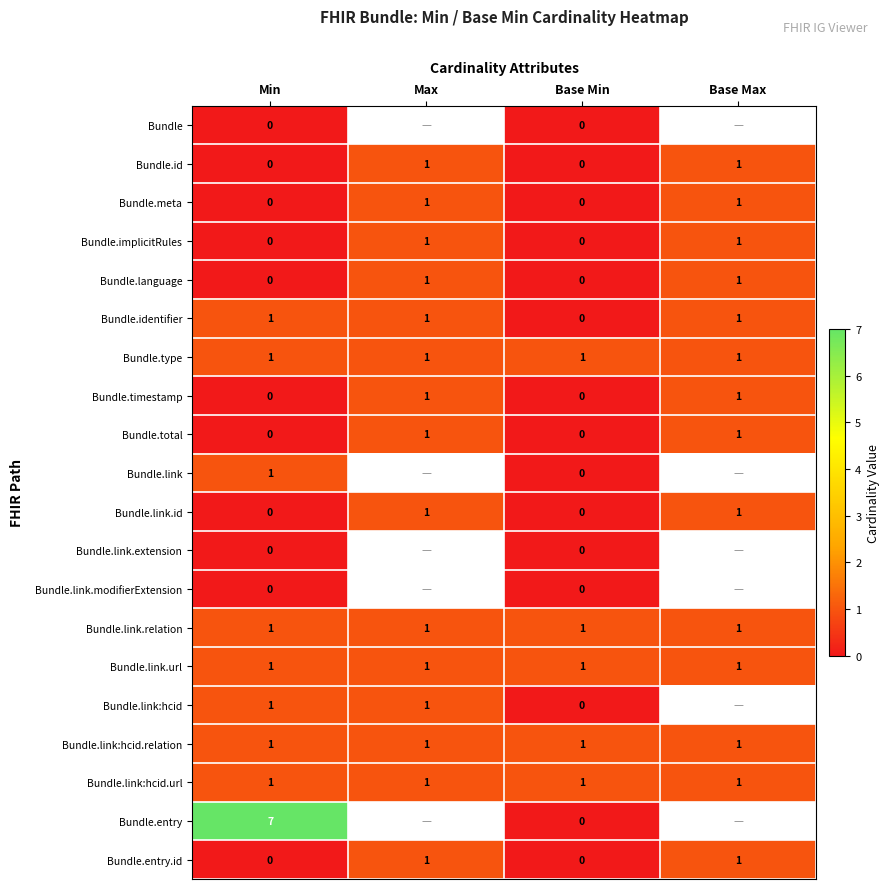

Count the Bundle.identifier values in the range 1 to 2.

3